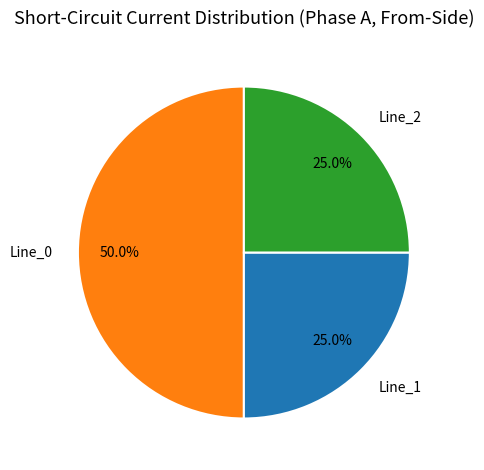

To the nearest percent, what portion does Line_2 represent?

25%